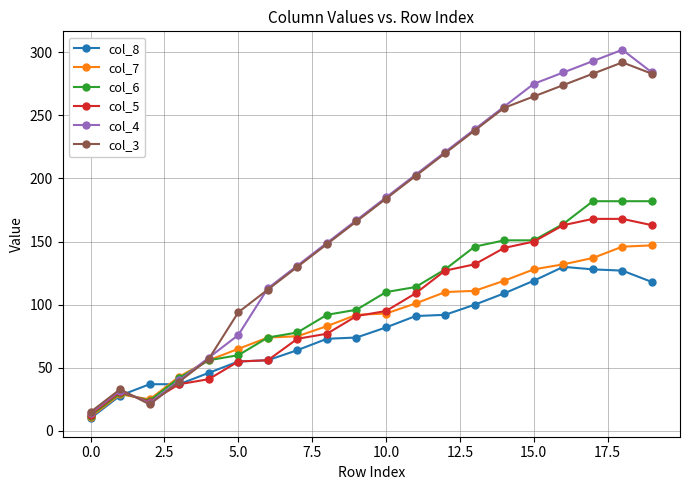

In col_3, how many points are higher than both neighbors (excluding endpoints)?

2